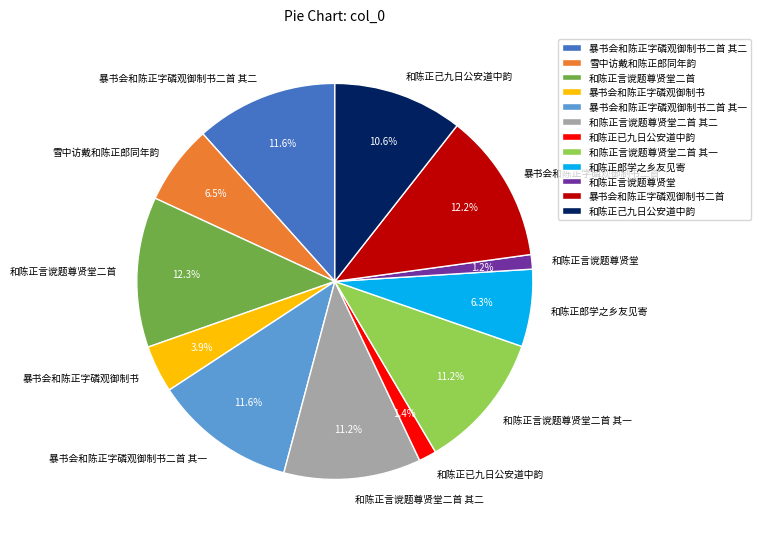

To the nearest percent, what is the difference between the 和陈正己九日公安道中韵 and 和陈正已九日公安道中韵 slice percentages?

9%